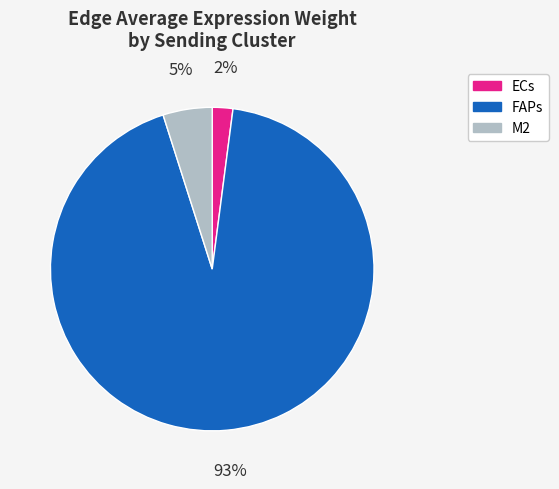

Rank the categories by value from lowest to highest.

ECs, M2, FAPs